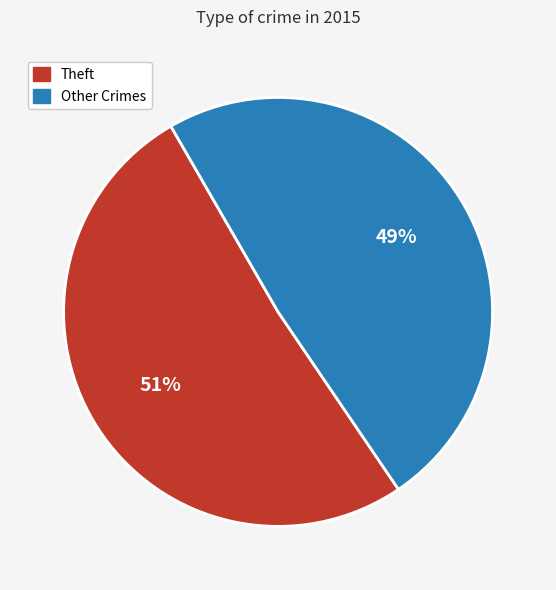

To the nearest percent, what is the difference between the largest and smallest slice percentages?

2%